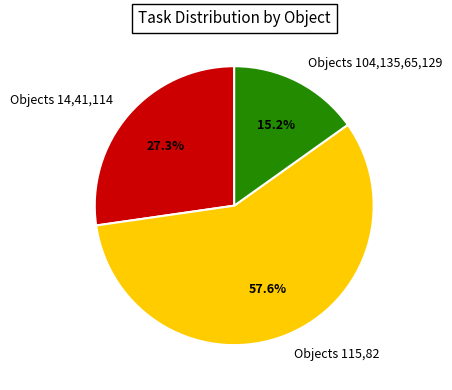

Do Objects 14,41,114 and Objects 104,135,65,129 together represent more than half of the pie?

No